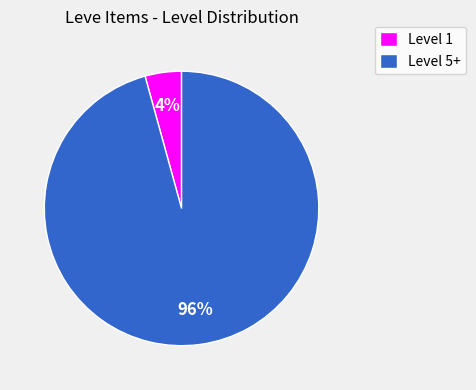

Rank the categories by value from lowest to highest.

Level 1, Level 5+